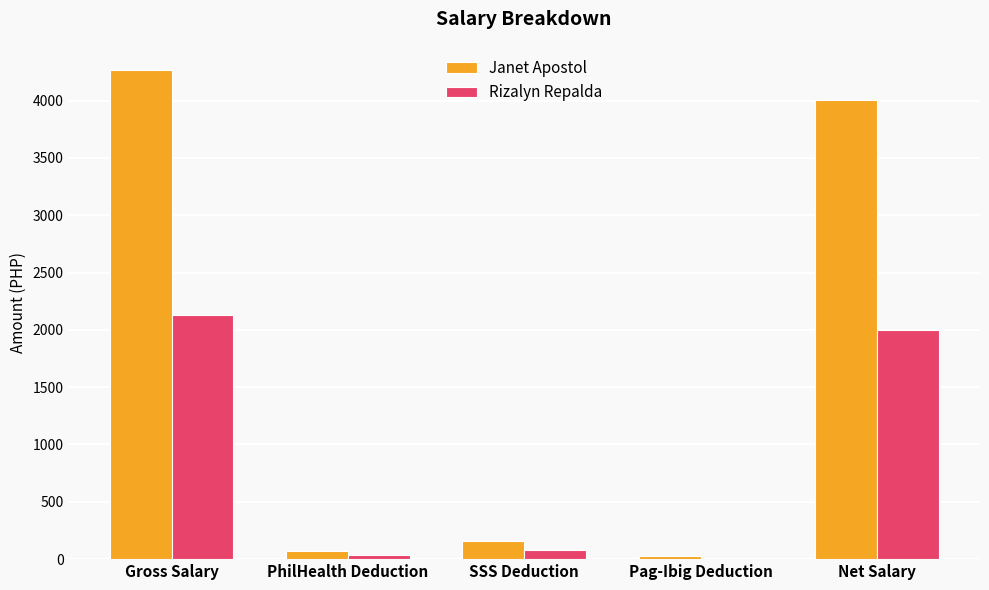

Reading right to left, extract all data points from this chart.

Janet Apostol: Net Salary=4003.5	Pag-Ibig Deduction=26.7	SSS Deduction=160.0	PhilHealth Deduction=73.9	Gross Salary=4264.0
Rizalyn Repalda: Net Salary=2001.7	Pag-Ibig Deduction=13.3	SSS Deduction=80.0	PhilHealth Deduction=36.9	Gross Salary=2132.0